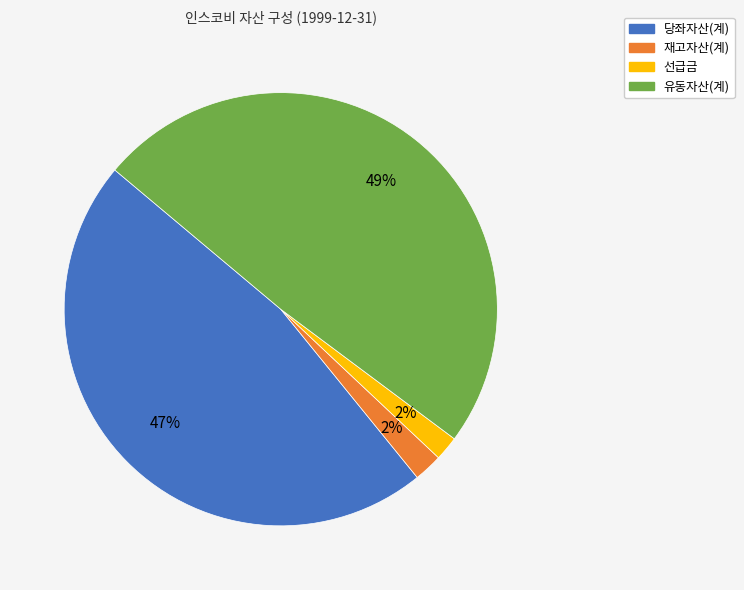

Does any single category account for the majority?

No